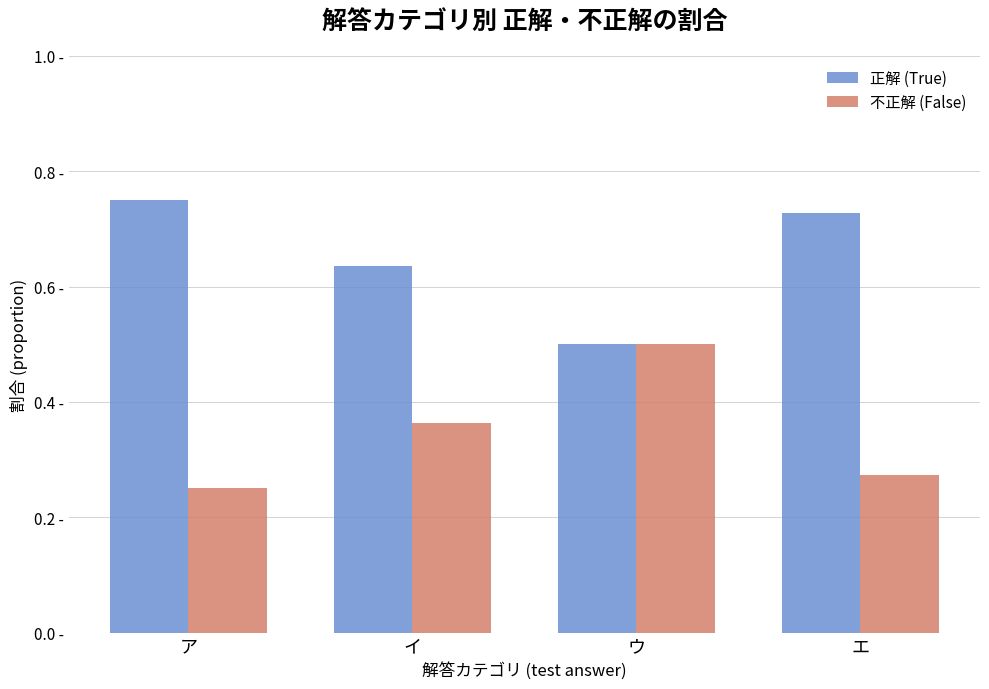

Which category has the lowest value in the 正解 (True) series?

ウ